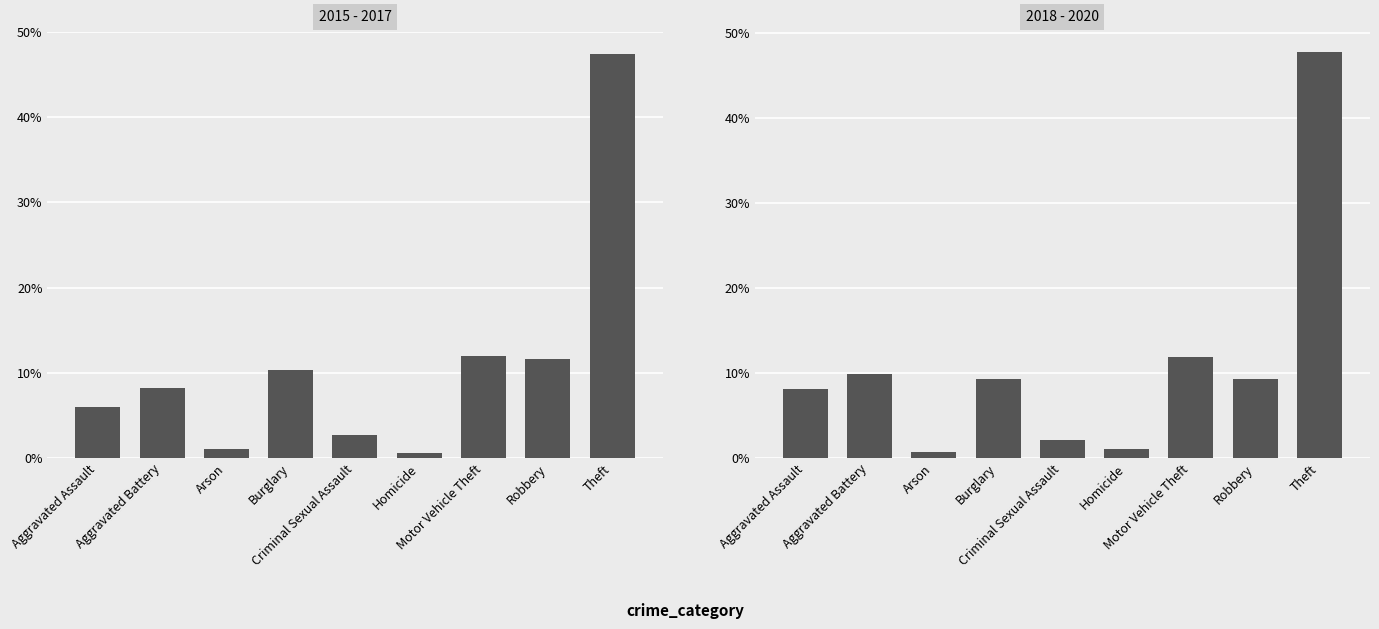

What is the greatest value displayed?

0.5